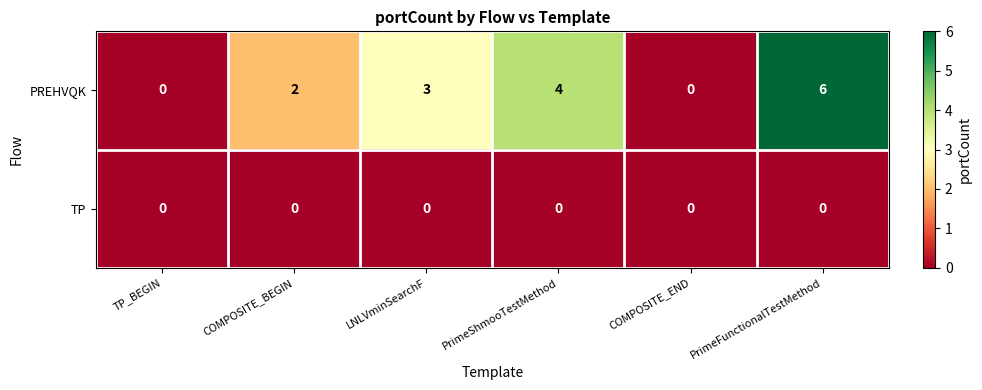

What is the greatest value displayed?

6